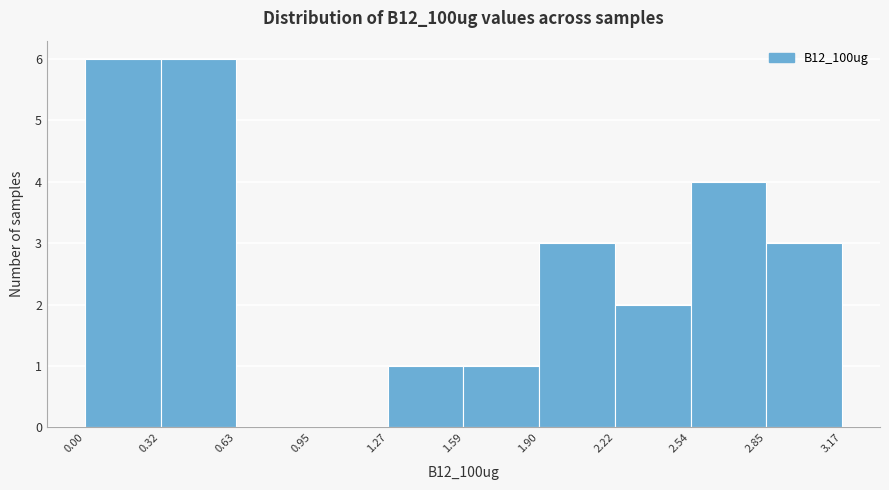

Reading left to right, list every bar in this chart as the range it spans on the x-axis followed by its height. The values are not printed on the chart, so give them approximately, as read against the axis.

0.00 to 0.32: 6
0.32 to 0.63: 6
0.63 to 0.95: 0
0.95 to 1.27: 0
1.27 to 1.59: 1
1.59 to 1.90: 1
1.90 to 2.22: 3
2.22 to 2.54: 2
2.54 to 2.85: 4
2.85 to 3.17: 3